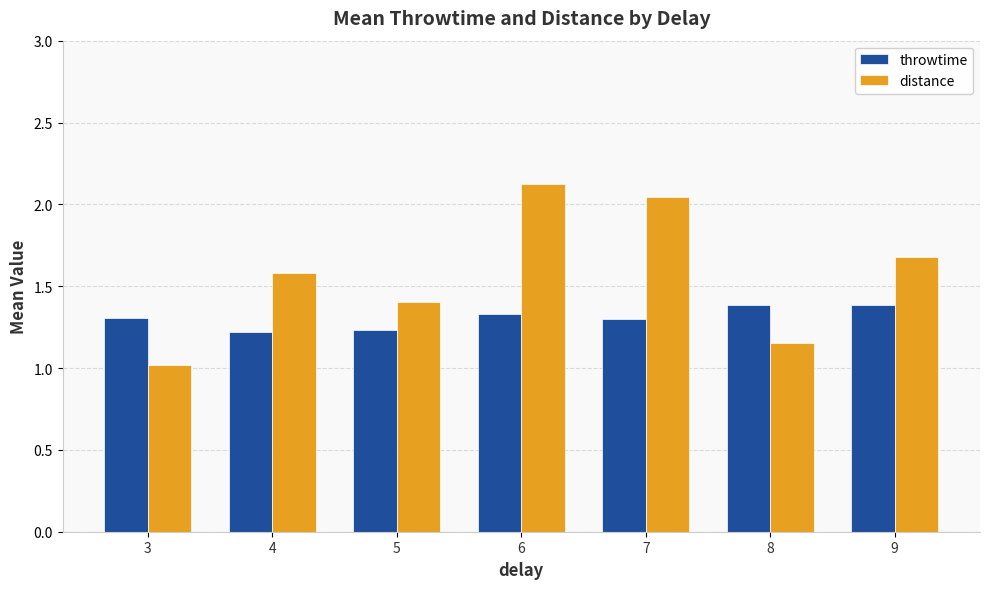

The value of distance at 6 is 2.1. True or false?

True